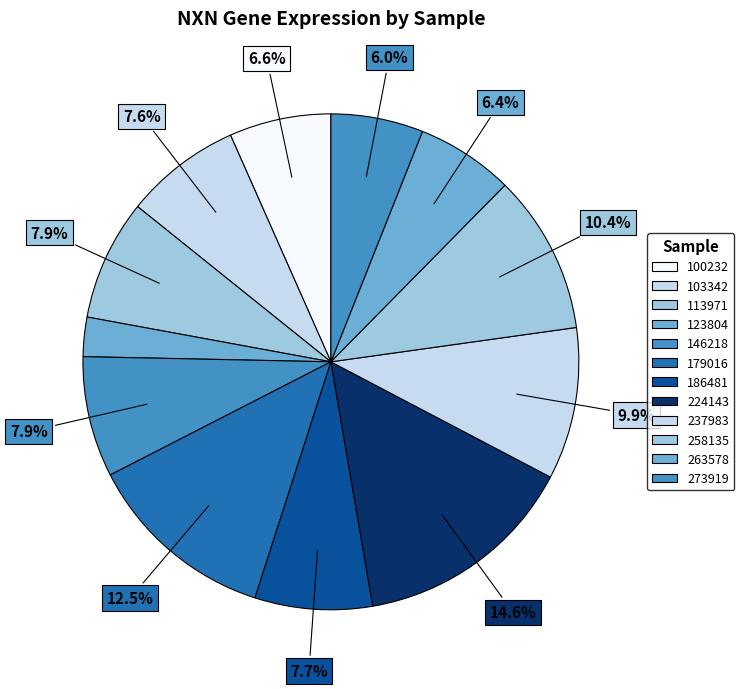

How many segments does this pie chart have?

12